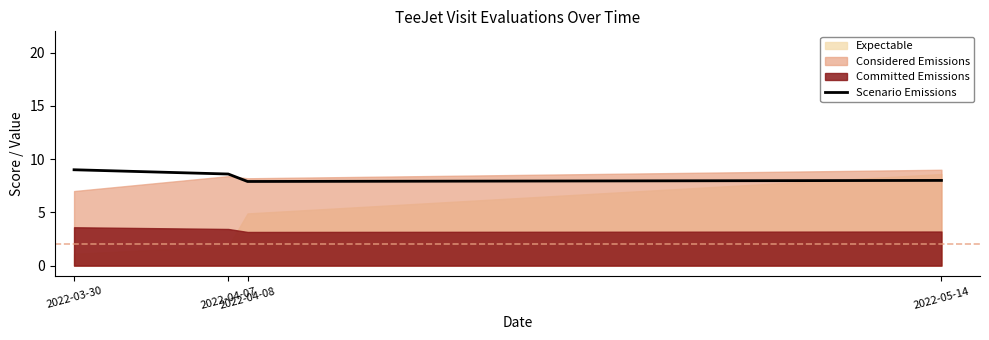

What is the ratio of the value at 2022-05-14 to the value at 2022-04-07?

0.9